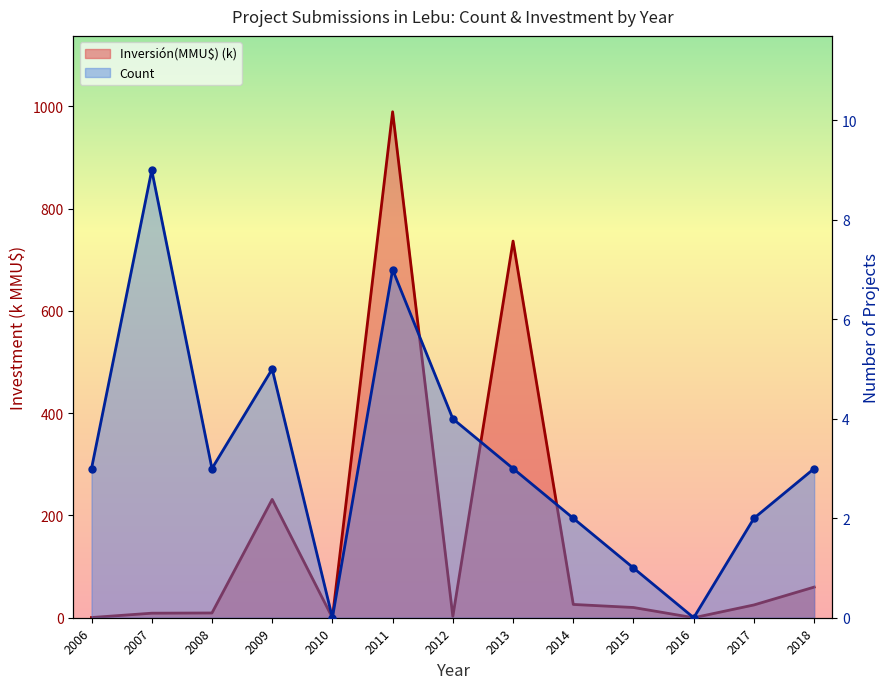

How many interior local peaks does the Inversión(MMU$) (k) series have?

3